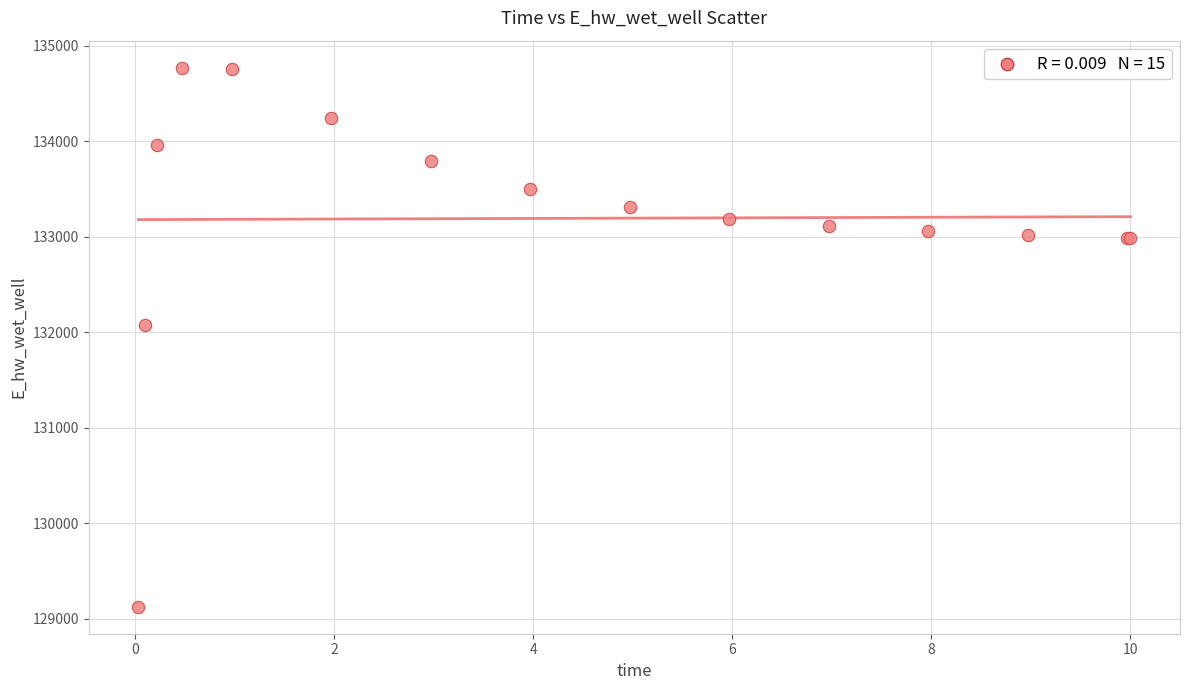

What Y value in the scatter plot is closest to 131947?

132070.7